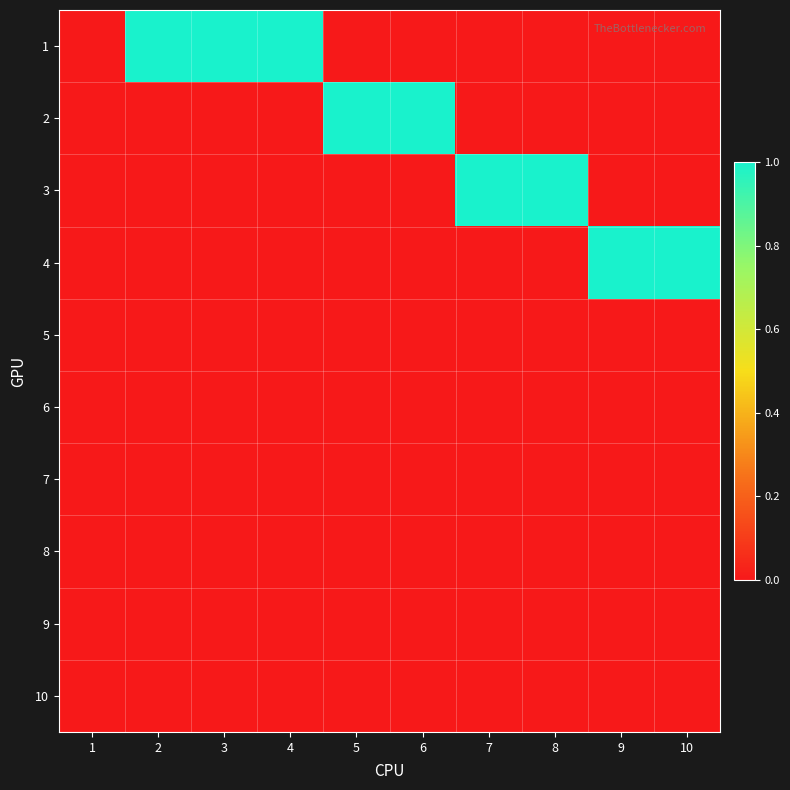

Between 3 and 8, which is larger?

3